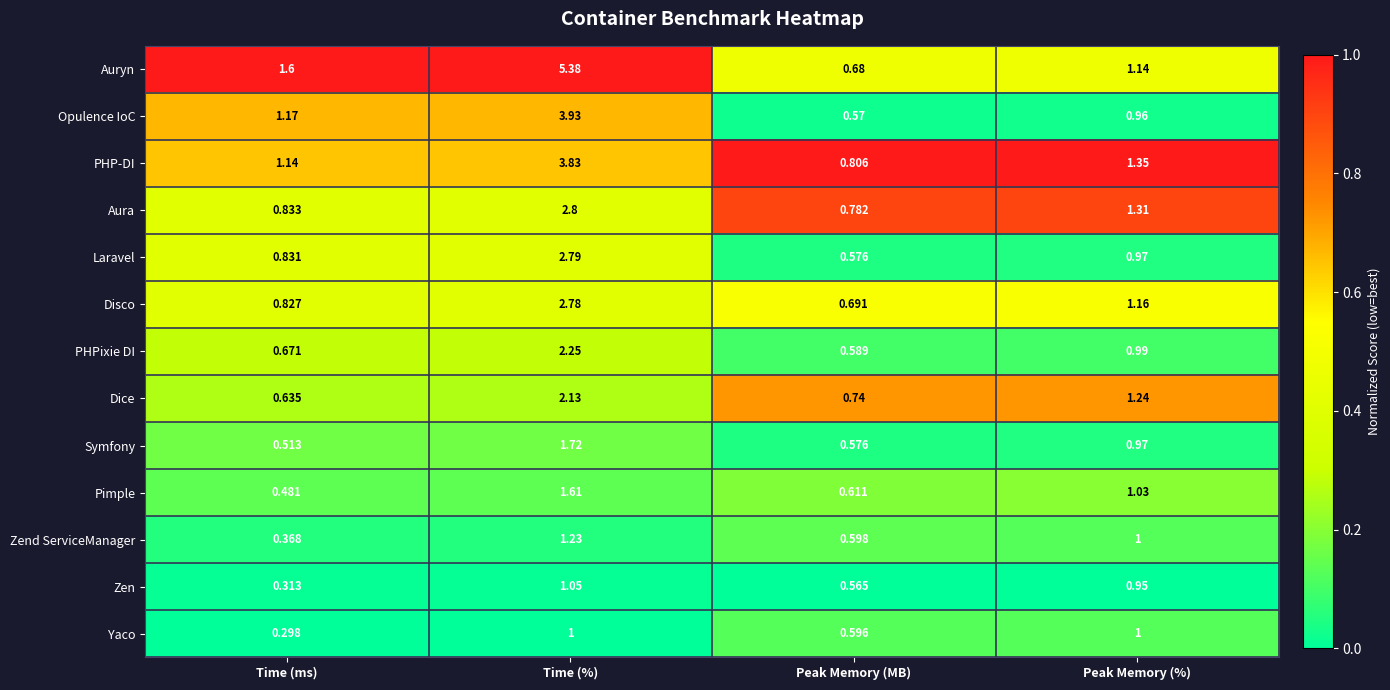

Rank the series at Time (%) from lowest to highest value.

Yaco, Zen, Zend ServiceManager, Pimple, Symfony, Dice, PHPixie DI, Disco, Laravel, Aura, PHP-DI, Opulence IoC, Auryn